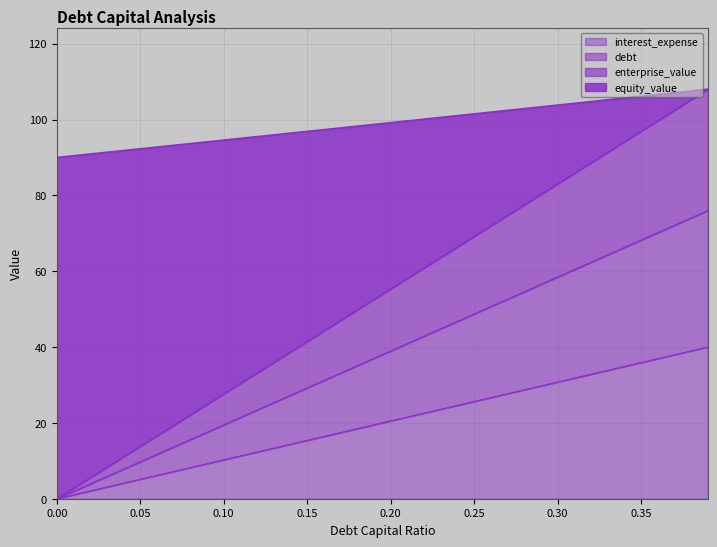

Between 0.24 and 0.09, which is larger?

0.24